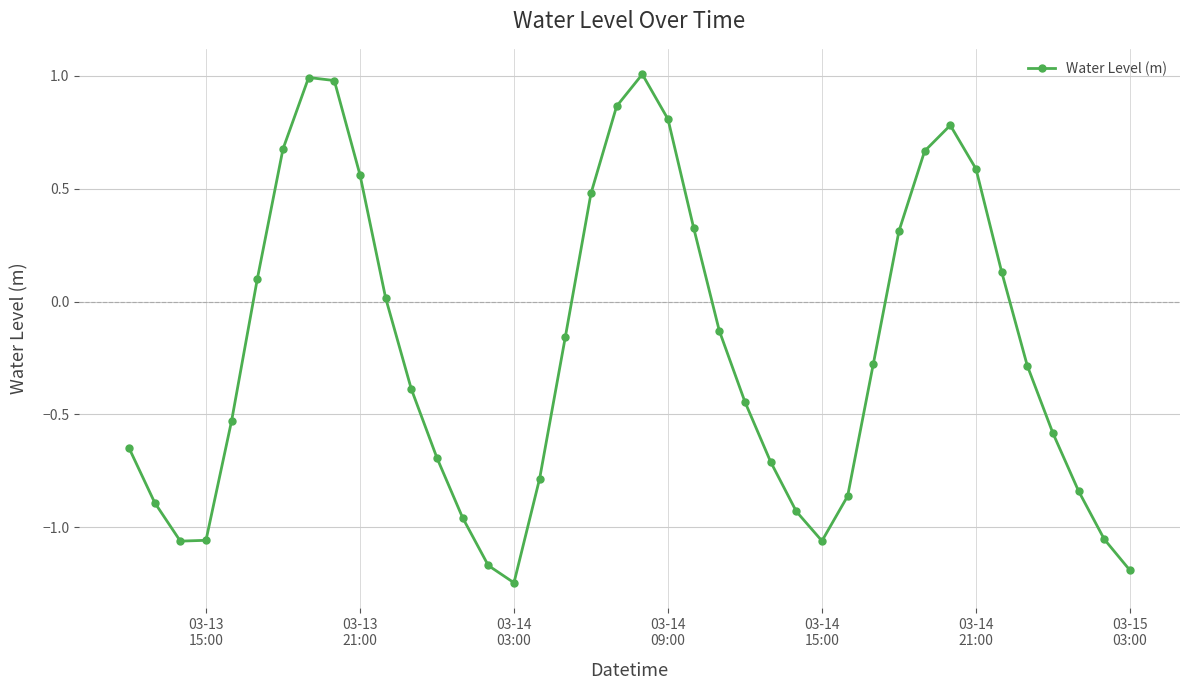

What is the difference between the second highest and second lowest values?

2.2